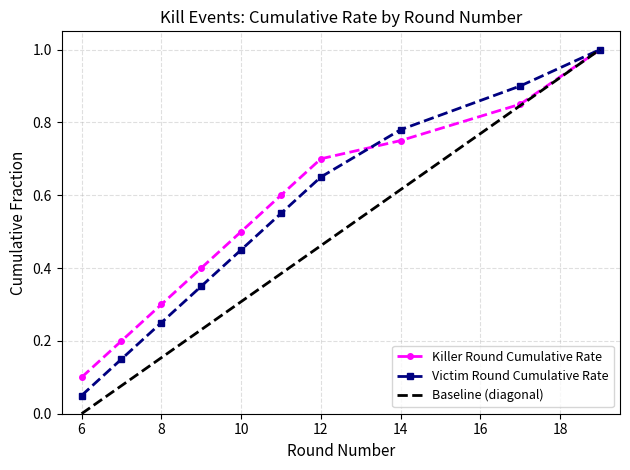

What is the value of the 6th point from the left?

0.6